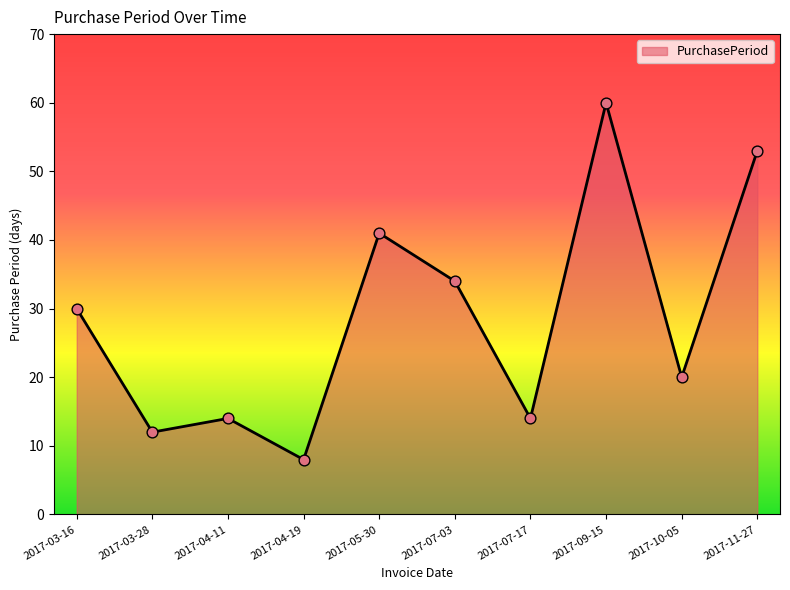

Between 2017-11-27 and 2017-09-15, which is larger?

2017-09-15